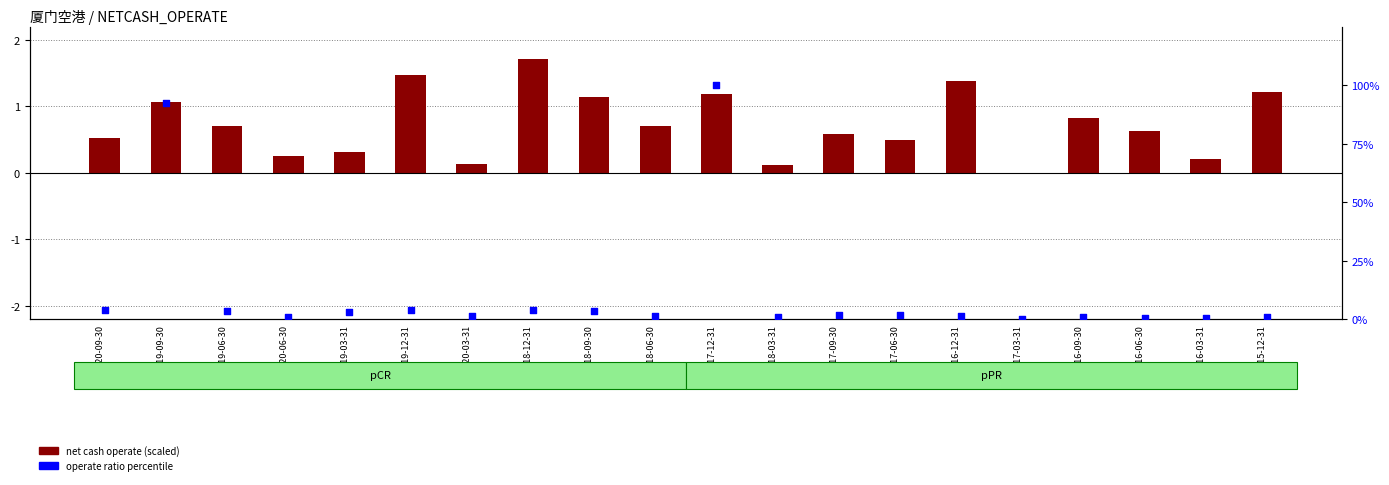

Which series reaches the minimum Y coordinate?

net cash operate (scaled)